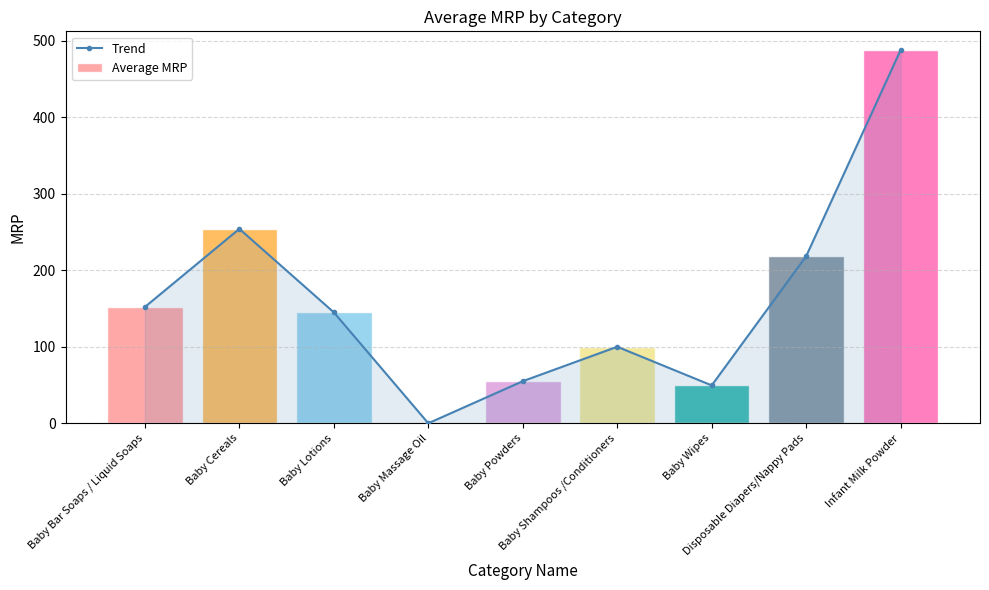

Where is Average MRP nearest to the value 243?

Baby Cereals